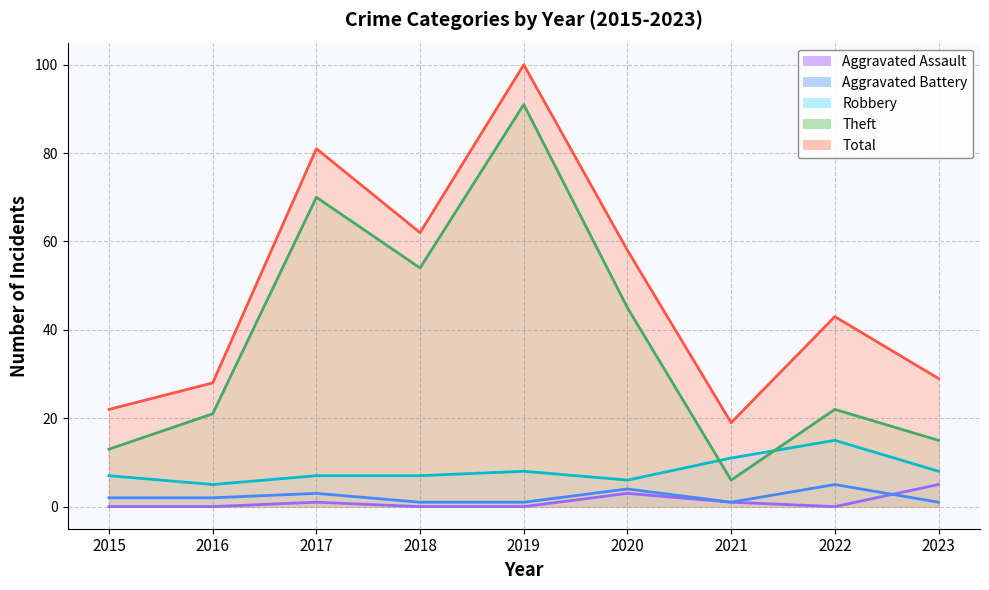

What are all the series names shown in the legend?

Aggravated Assault, Aggravated Battery, Robbery, Theft, Total